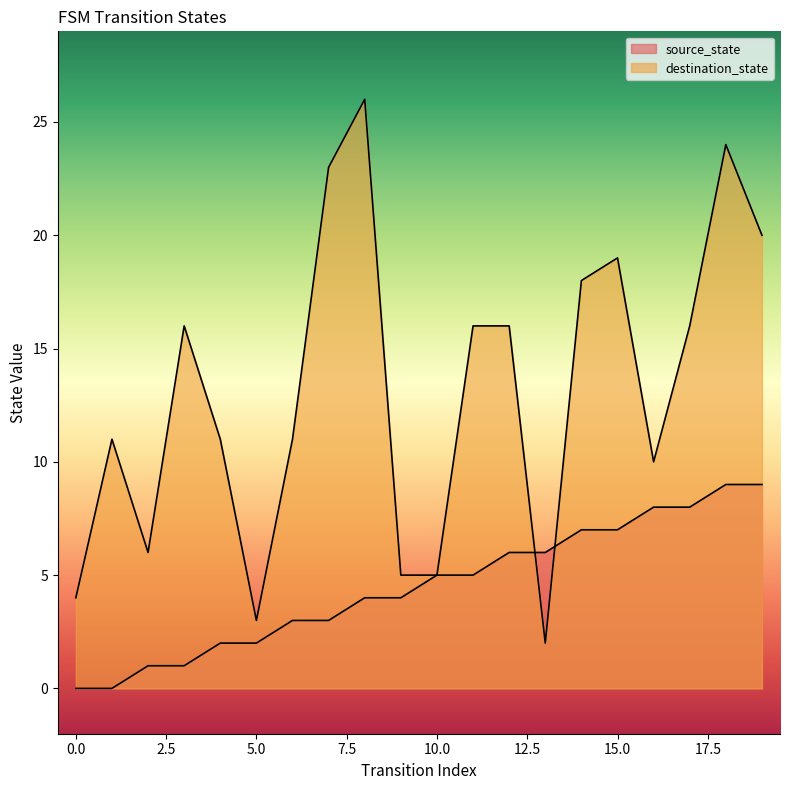

Which series has the largest range (max minus min)?

destination_state